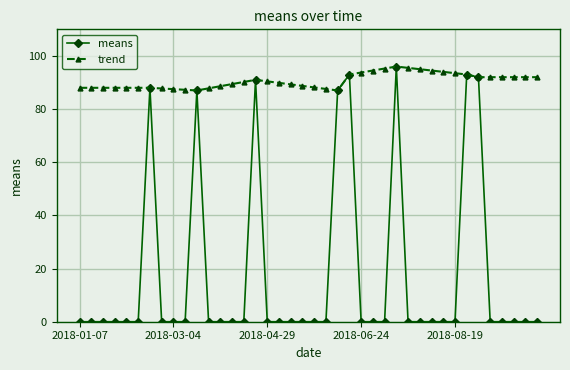

True or false: means has more than 2 interior local peaks.

True